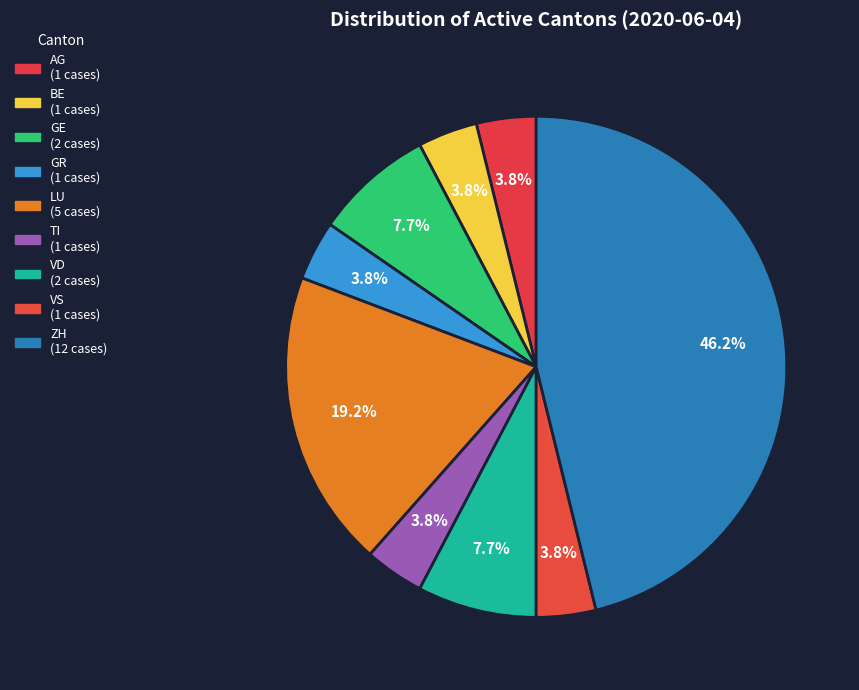

How many slices are in this pie chart?

9